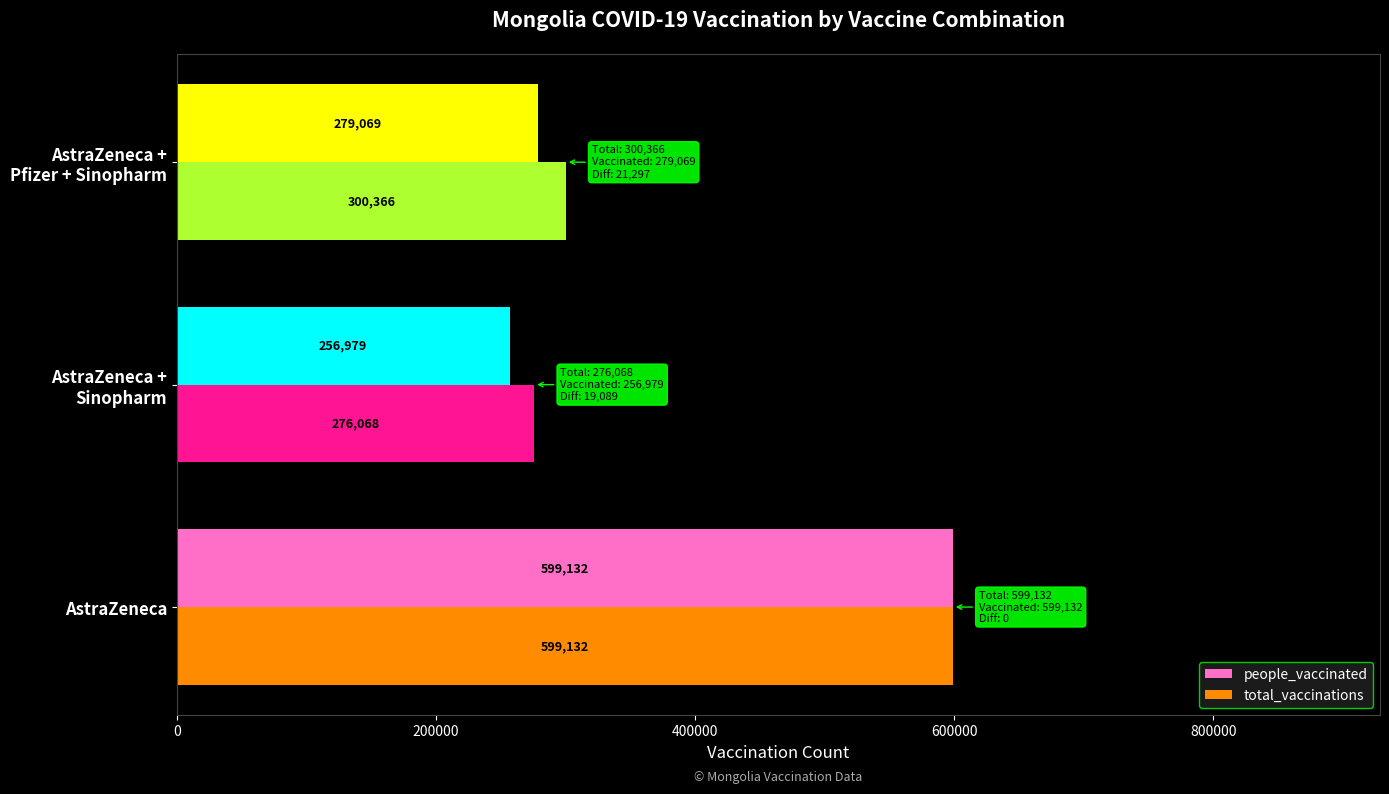

List the series in order of their overall mean, lowest first.

people_vaccinated, total_vaccinations